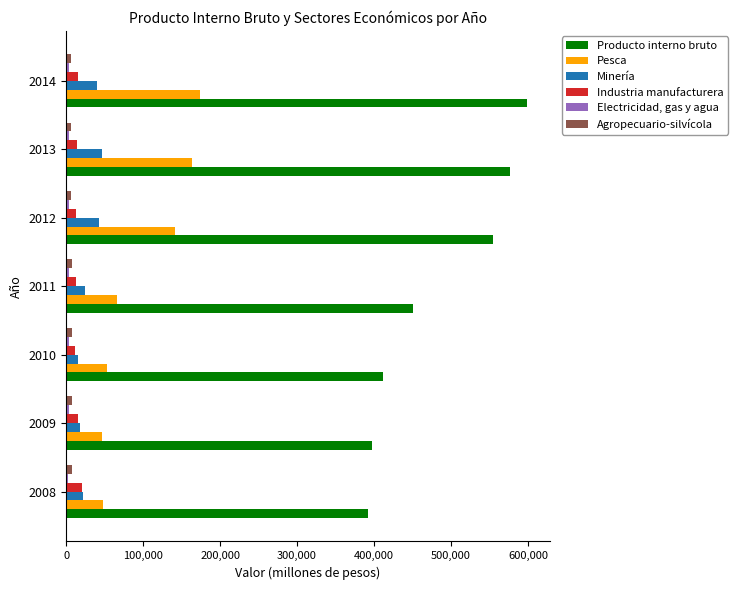

Which series has the widest spread of values?

Producto interno bruto